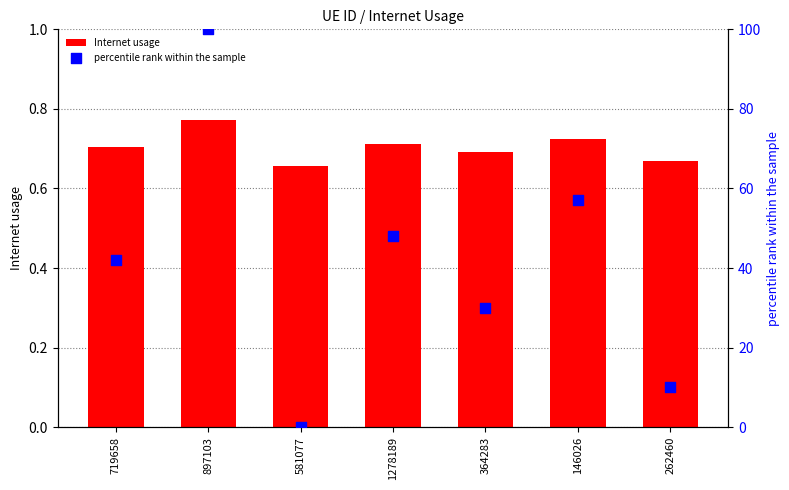

What is the total value across all series at 146026?

57.7